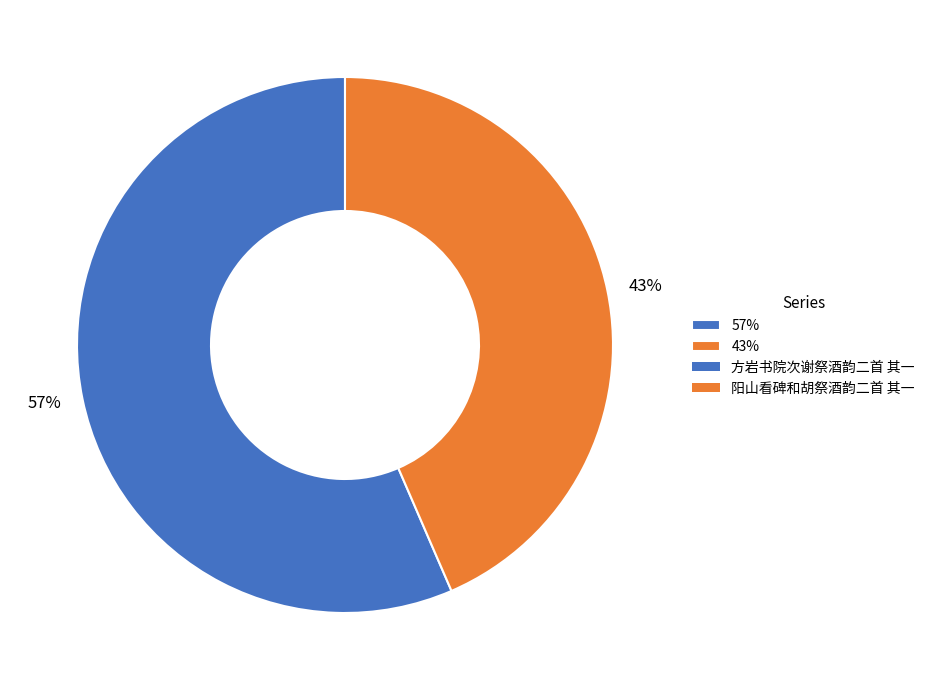

Is it true that 43% is 53% of the pie?

False